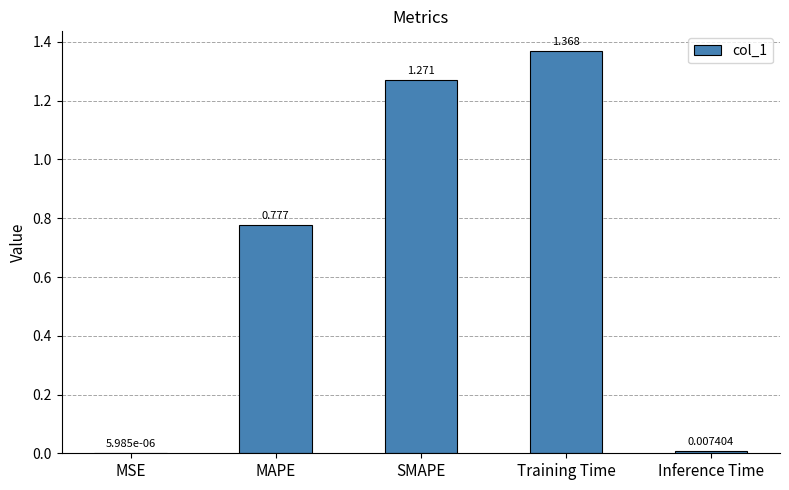

Are the bars horizontal?

No